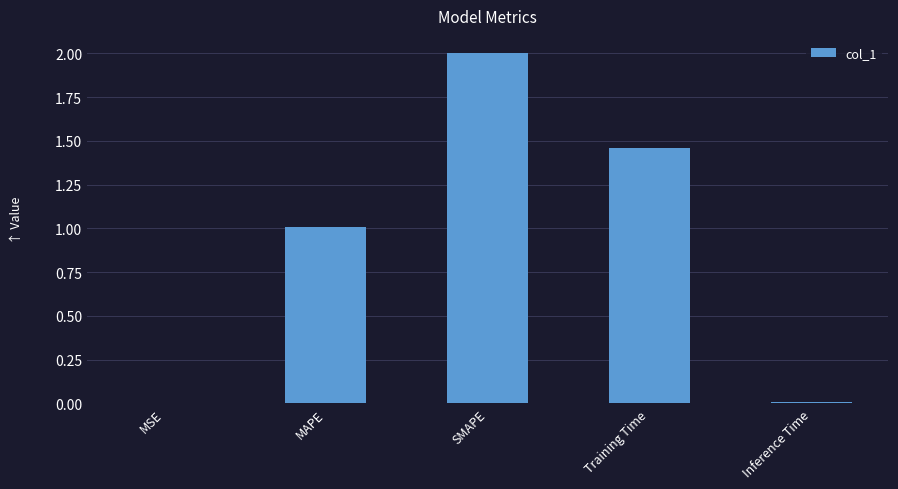

What value does the data have at SMAPE?

2.0